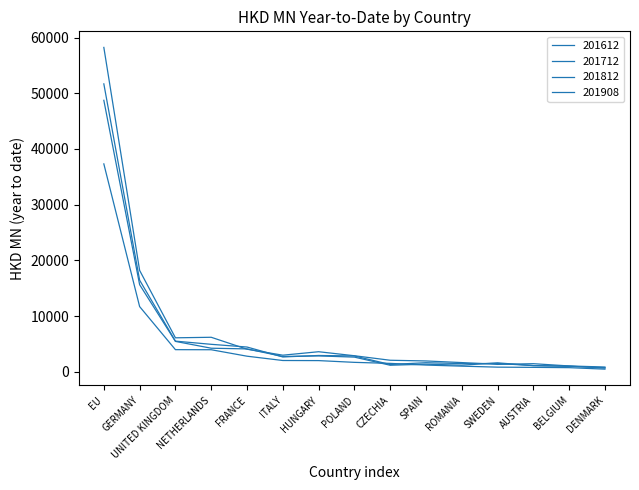

How many values in the 201812 series exceed 2898?

8